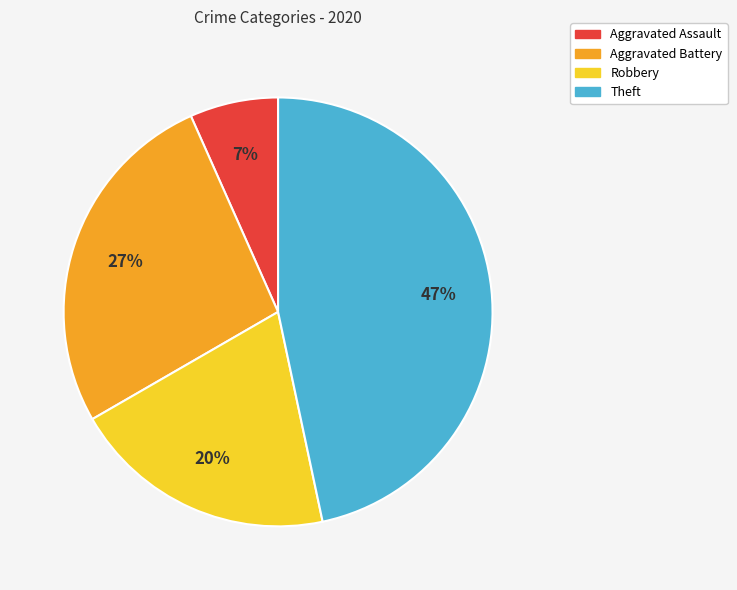

To the nearest percent, what percentage of the pie is Aggravated Assault?

7%